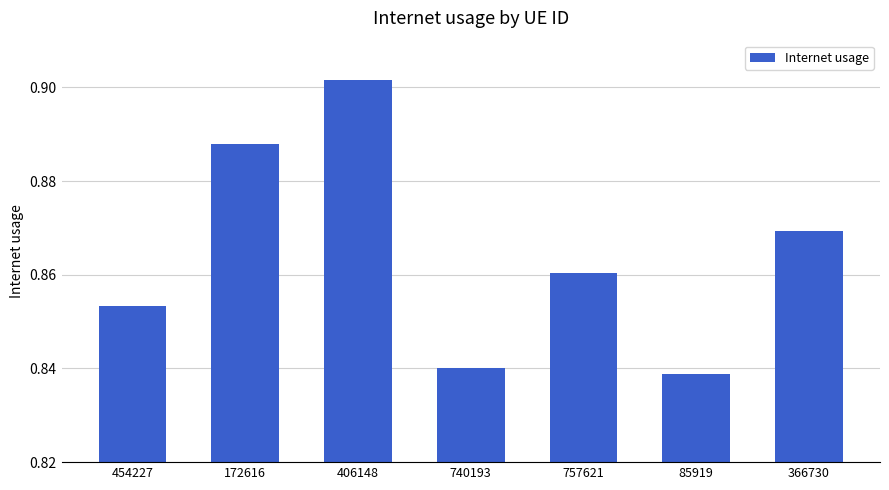

What is the sum of the values at 85919 and 757621?

1.7